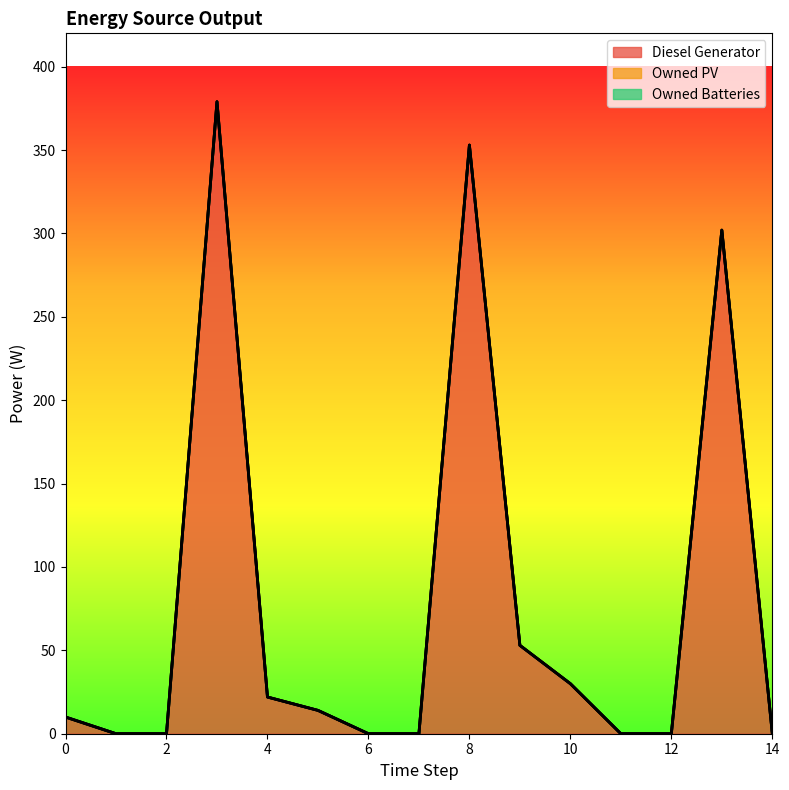

True or false: Owned Batteries and Owned PV cross at least once.

False